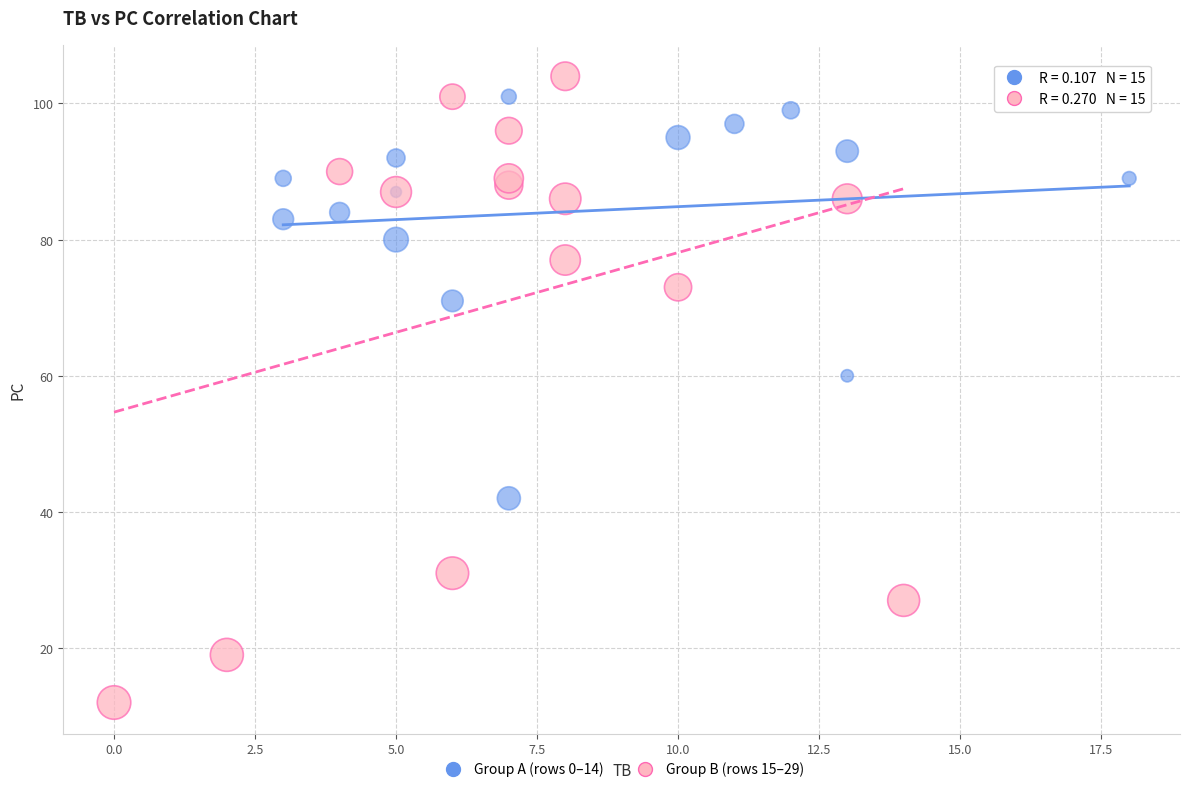

Which series contains the lowest Y value?

Group B (rows 15–29)